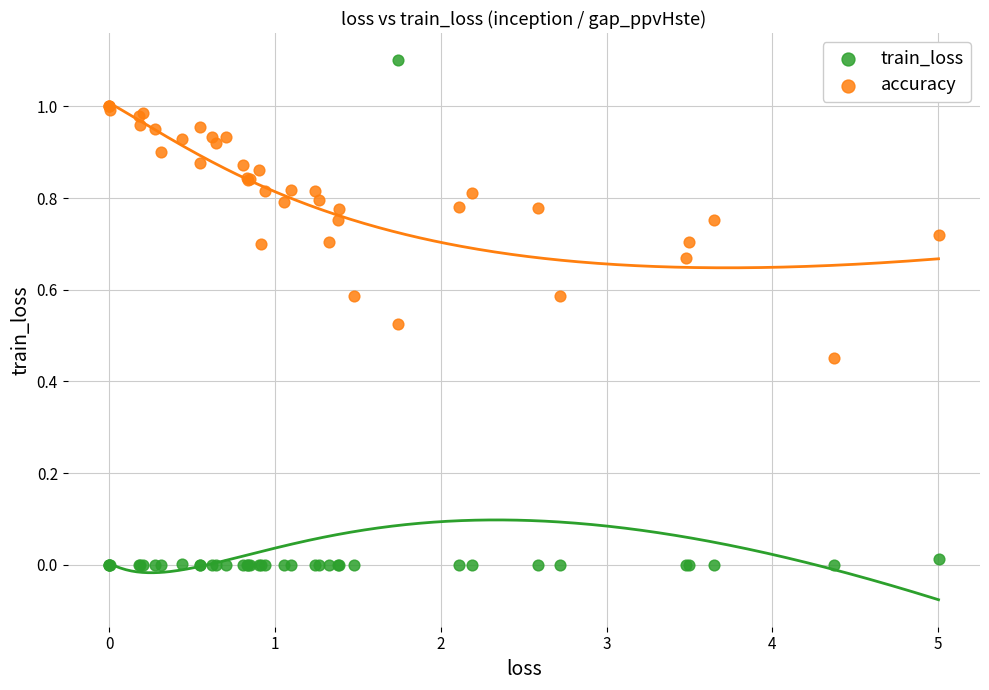

Which series has the largest Y range (max minus min)?

train_loss